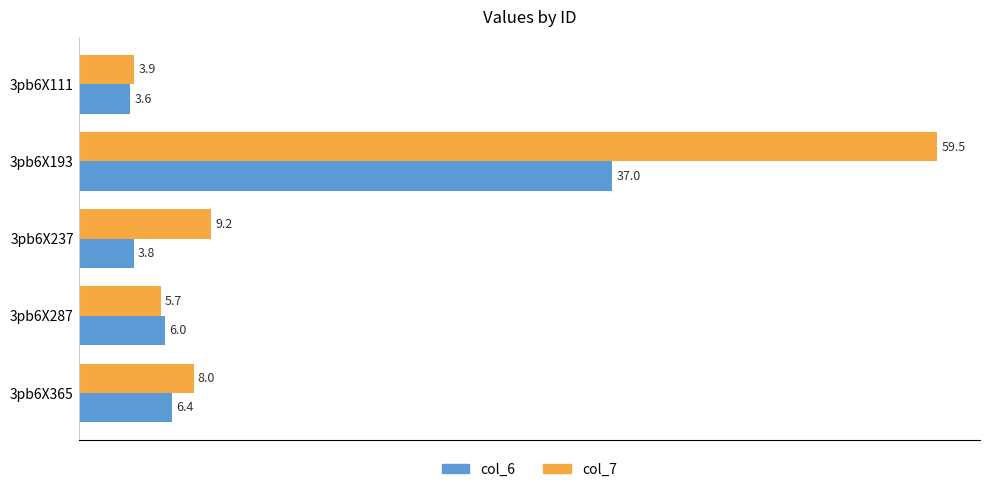

What is the minimum value for col_6?

3.6